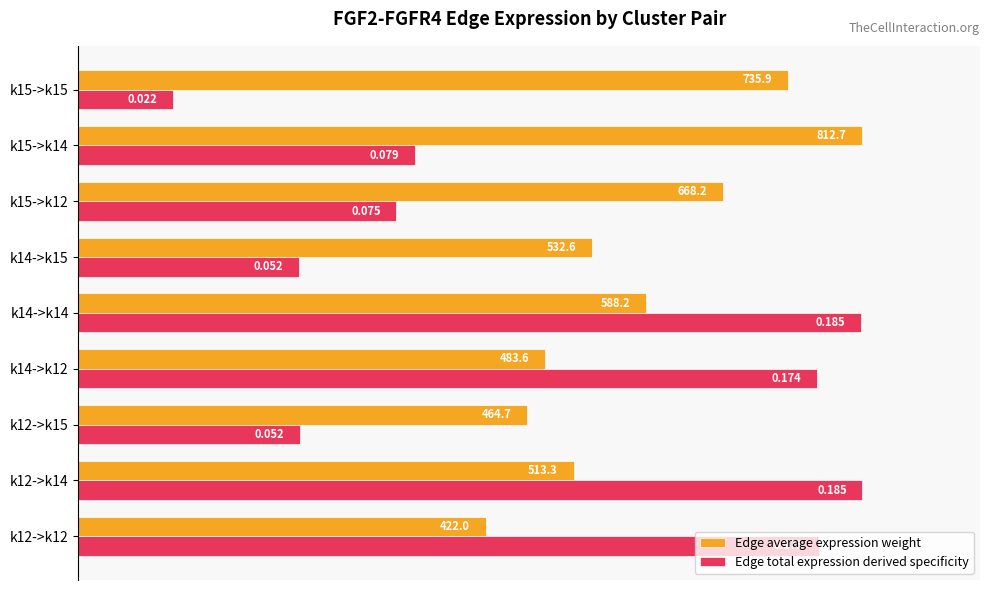

What are all the series names shown in the legend?

Edge average expression weight, Edge total expression derived specificity